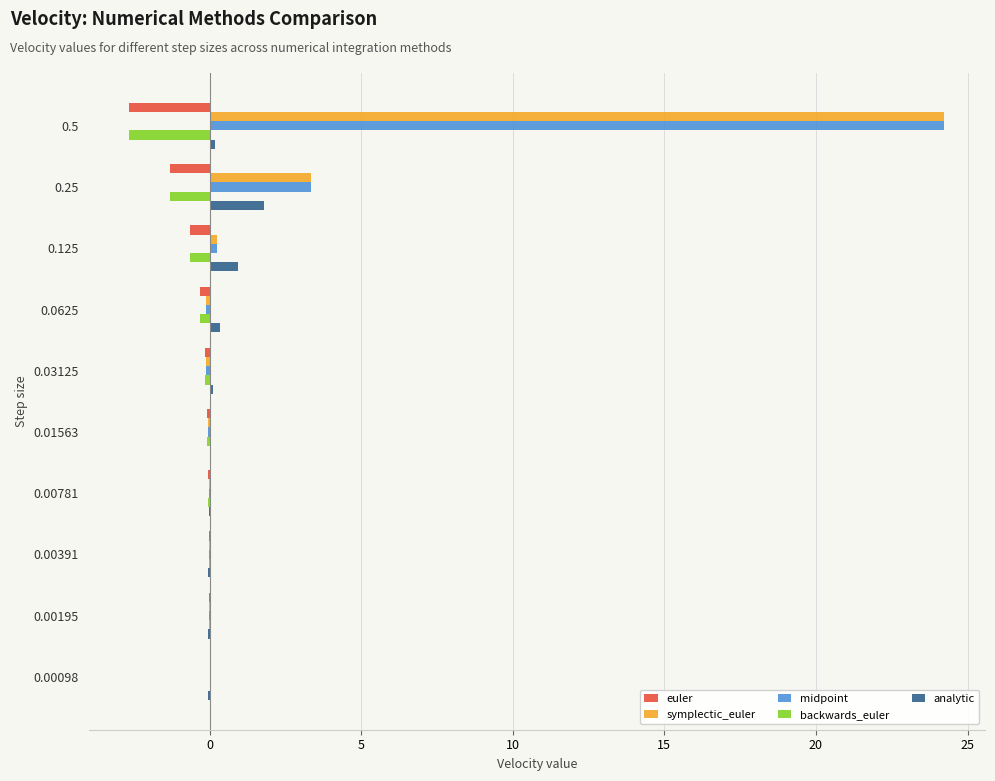

At which category is the sum across all series the highest?

0.5